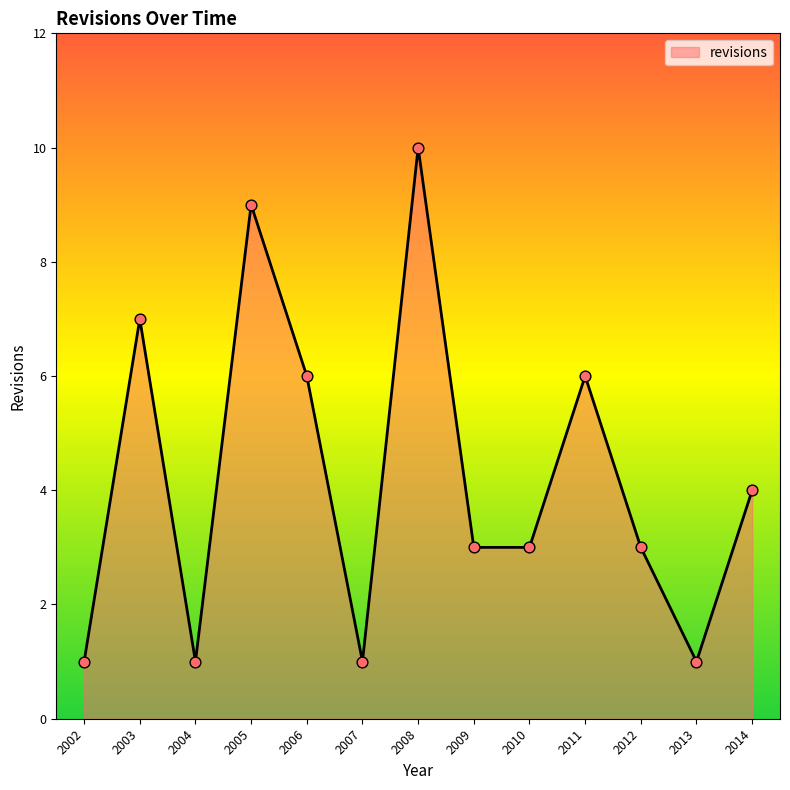

What is the ratio of the value at 2010 to the value at 2012?

1.0